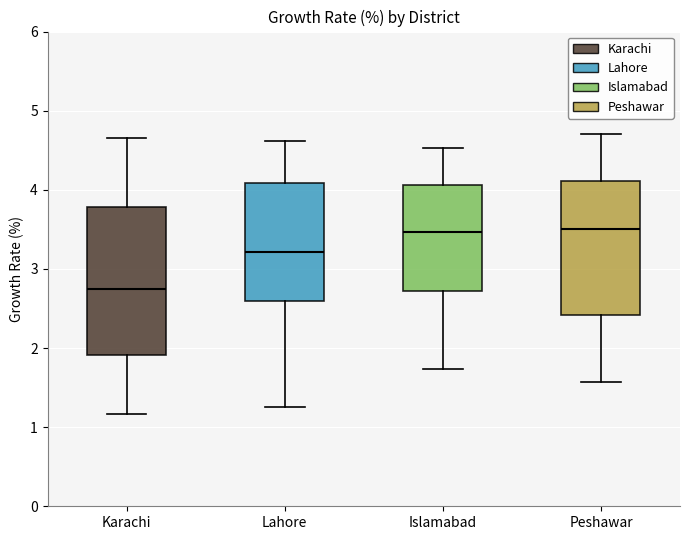

Reading left to right, read every box against the y-axis: the position of its median line, the range the box covers, and the ends of its whiskers. The values are not printed on the chart, so give them approximately, as read against the axis.

Karachi: median 2.7, box 1.9 to 3.8, whiskers 1.2 to 4.7
Lahore: median 3.2, box 2.6 to 4.1, whiskers 1.3 to 4.6
Islamabad: median 3.5, box 2.7 to 4.1, whiskers 1.7 to 4.5
Peshawar: median 3.5, box 2.4 to 4.1, whiskers 1.6 to 4.7